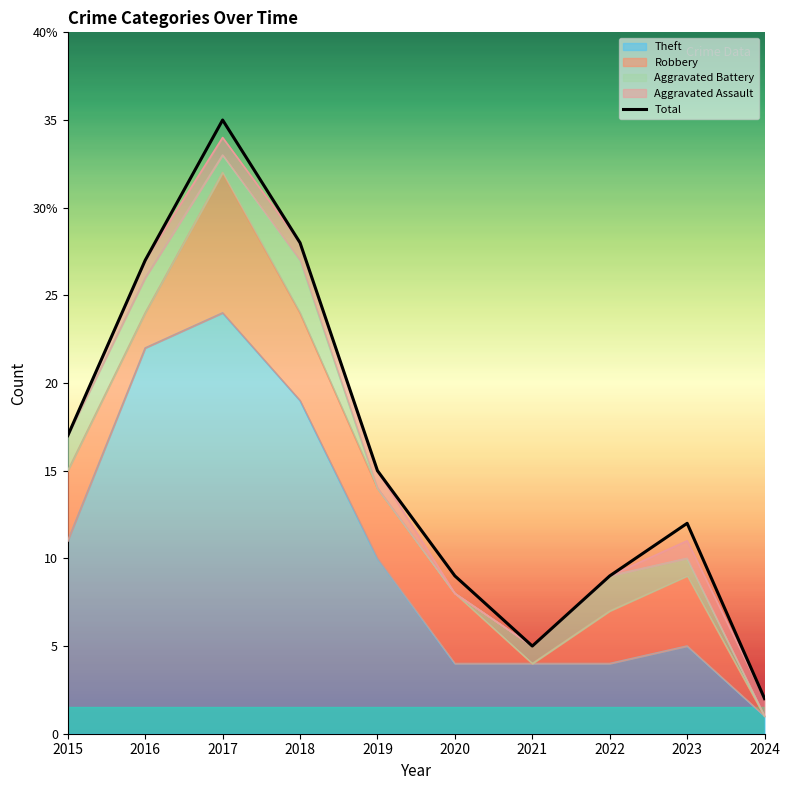

What is the difference between the second highest and second lowest values?

23